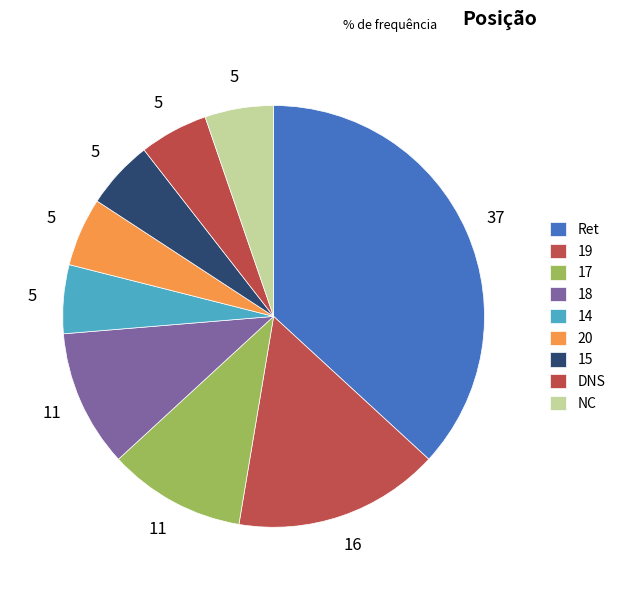

To the nearest percent, what percentage of the pie is 15?

5%